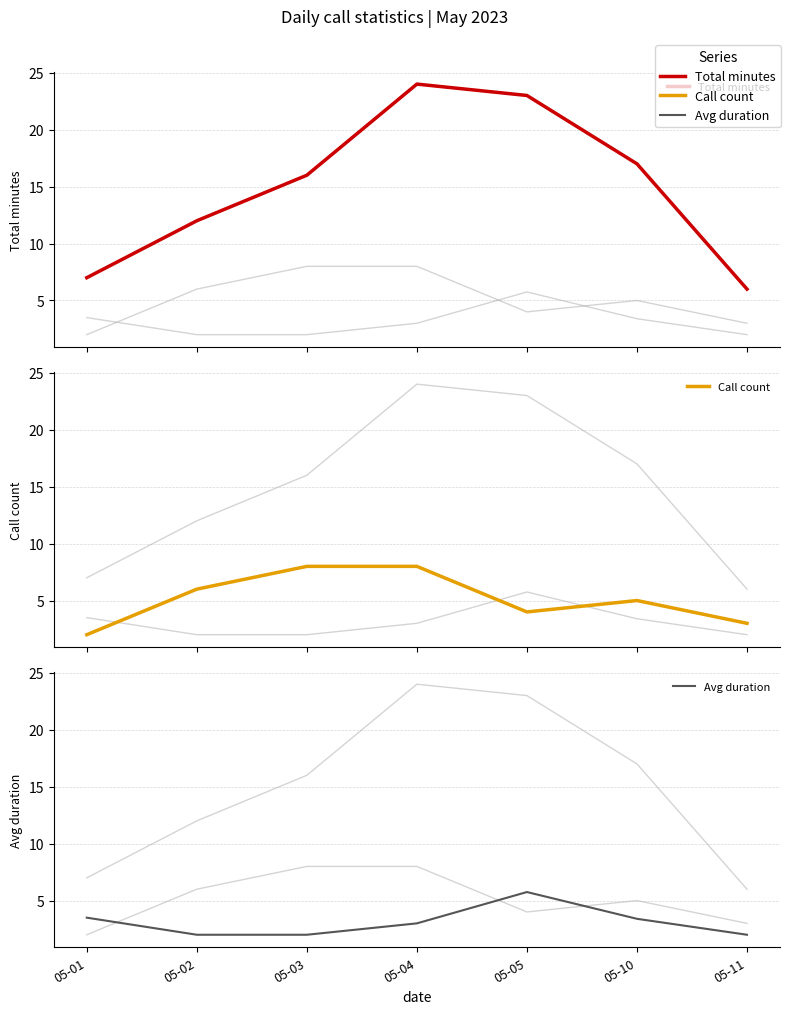

Does the chart have visible grid lines?

Yes